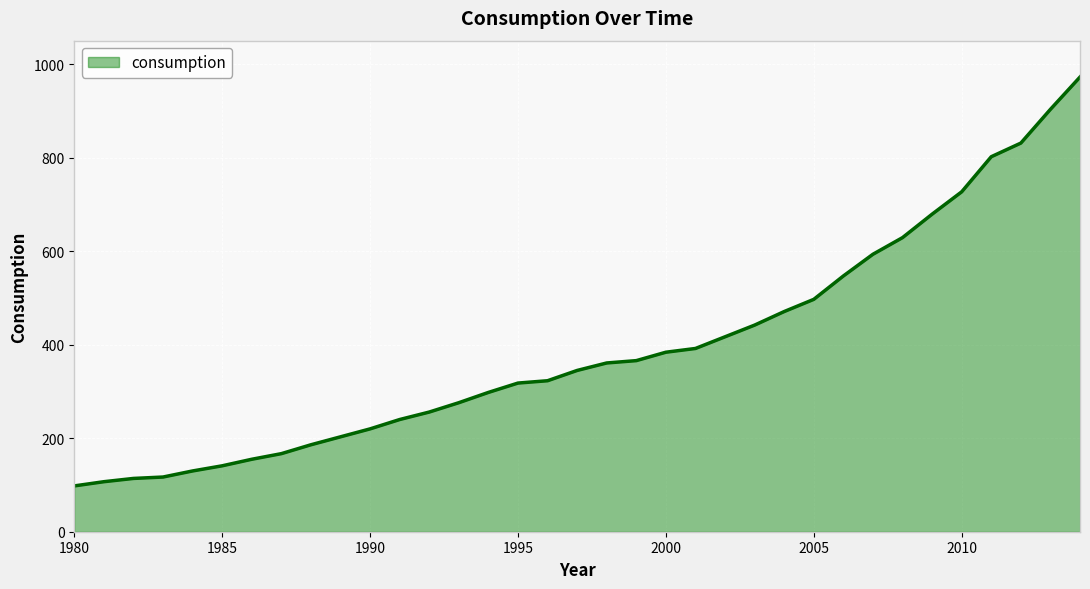

What is the minimum value shown in the chart?

98.0